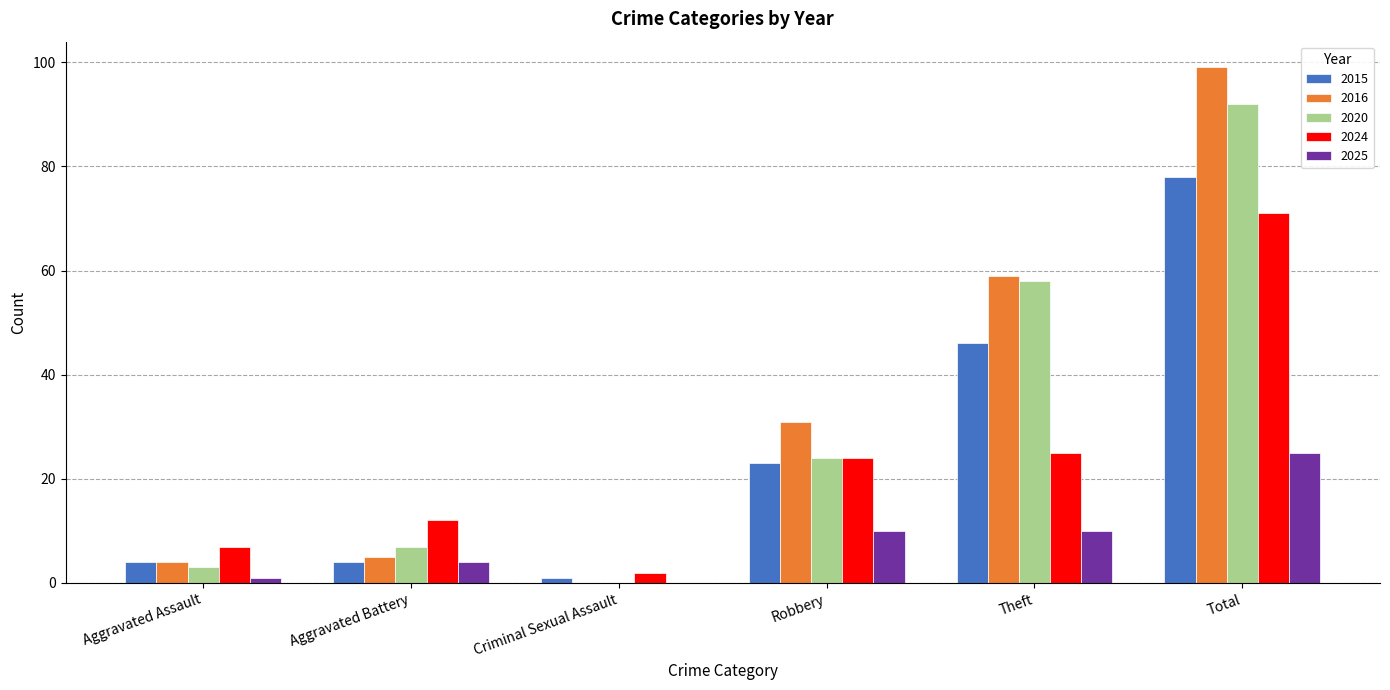

True or false: 2020 has a value of 24 at Robbery.

True